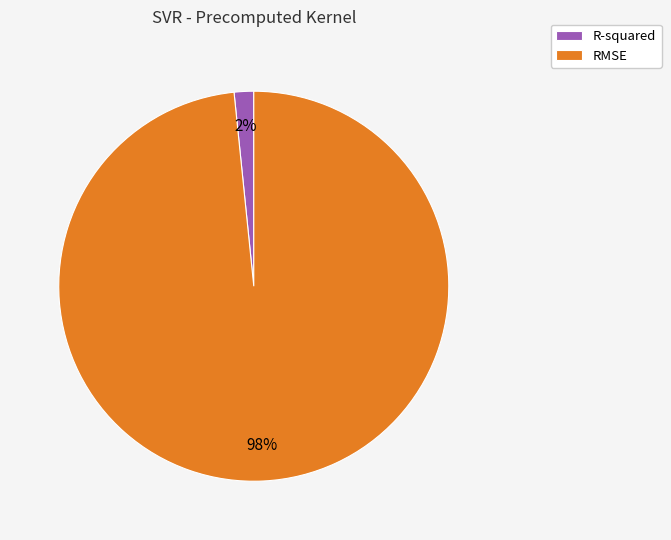

How many slices are in this pie chart?

2